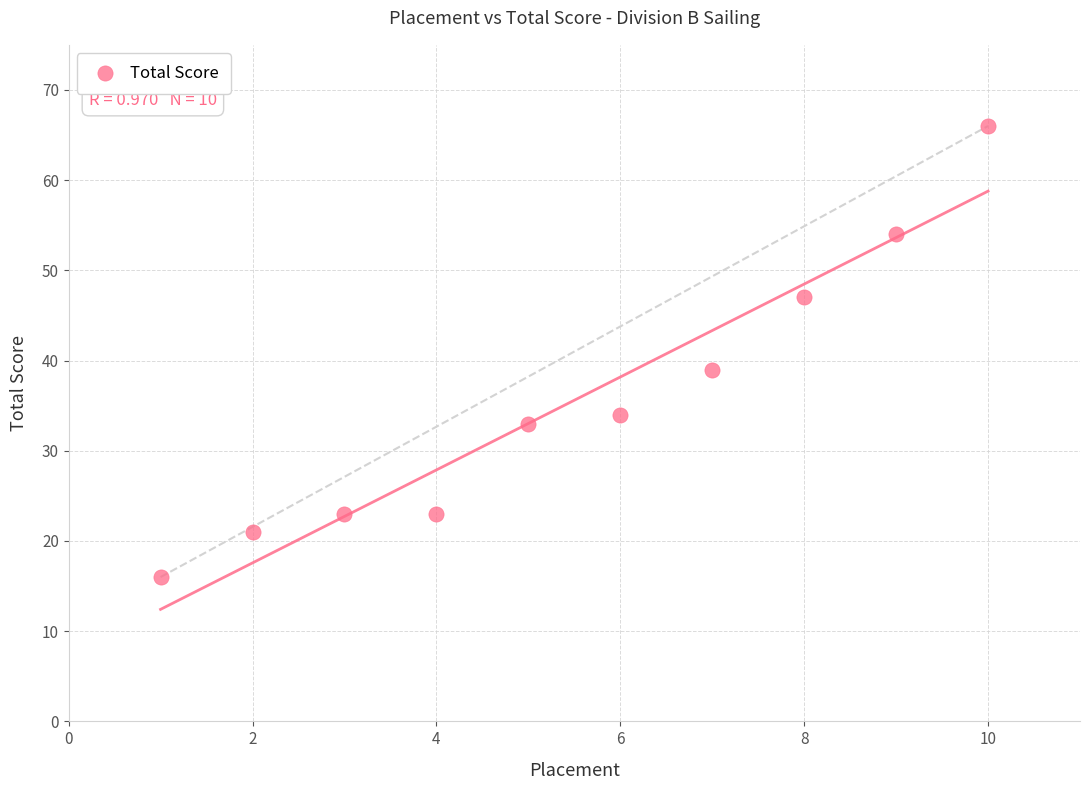

What Y value in the scatter plot is closest to 41?

39